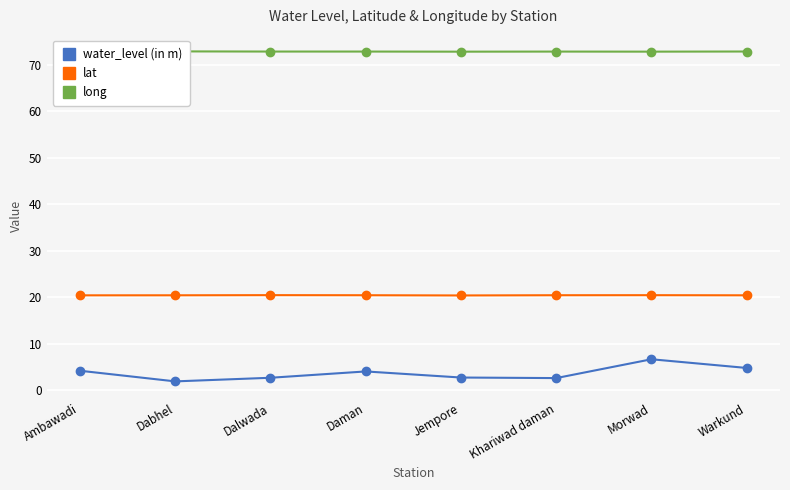

Reading left to right, what are all the values shown in this chart?

water_level (in m): Ambawadi=4.2	Dabhel=1.9	Dalwada=2.7	Daman=4.0	Jempore=2.7	Khariwad daman=2.6	Morwad=6.7	Warkund=4.8
lat: Ambawadi=20.4	Dabhel=20.4	Dalwada=20.4	Daman=20.4	Jempore=20.4	Khariwad daman=20.4	Morwad=20.4	Warkund=20.4
long: Ambawadi=72.8	Dabhel=72.9	Dalwada=72.9	Daman=72.9	Jempore=72.8	Khariwad daman=72.8	Morwad=72.8	Warkund=72.9